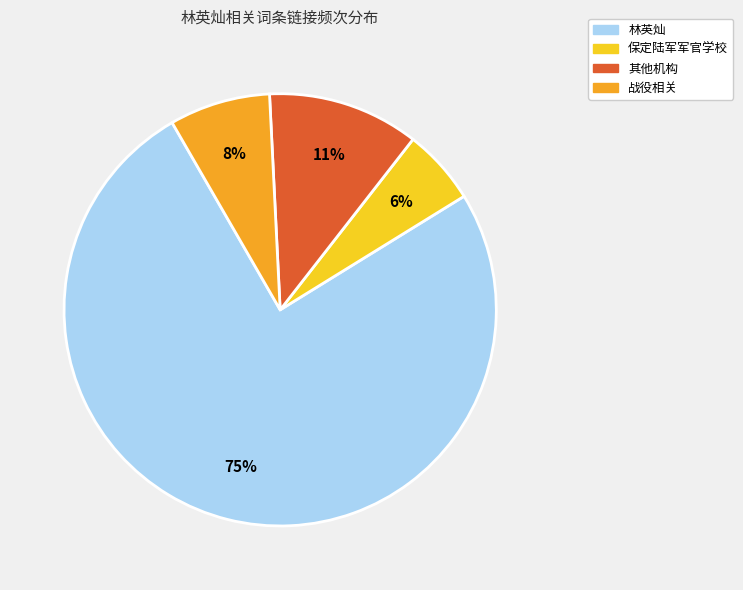

What is the ratio of the value at 保定陆军军官学校 to the value at 战役相关?

0.8